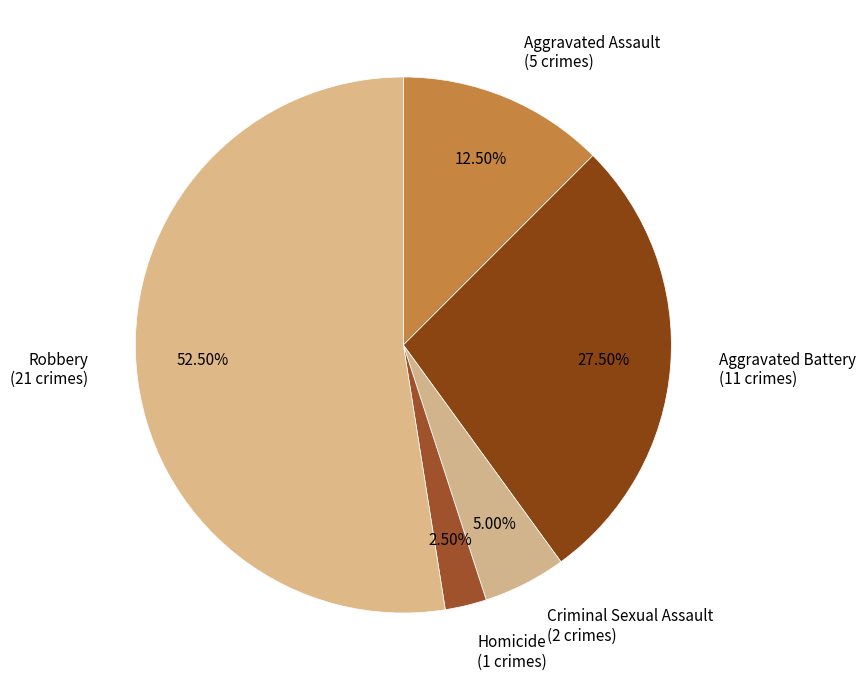

What is the majority slice?

Robbery